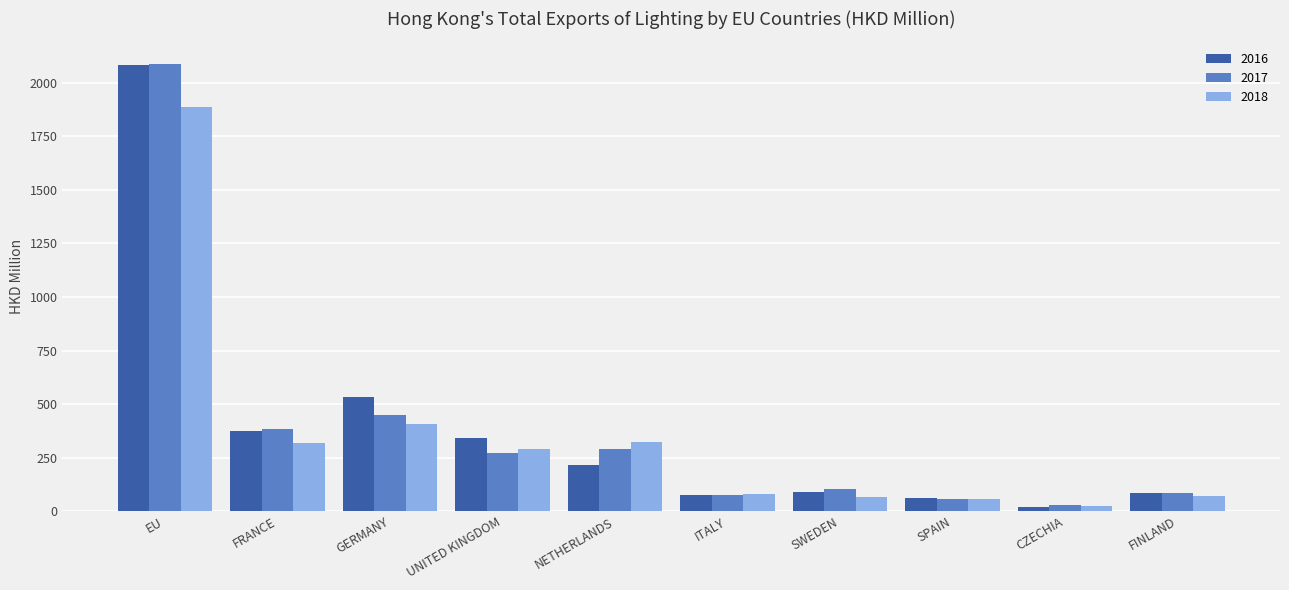

At which category does the chart reach its peak across all series?

EU